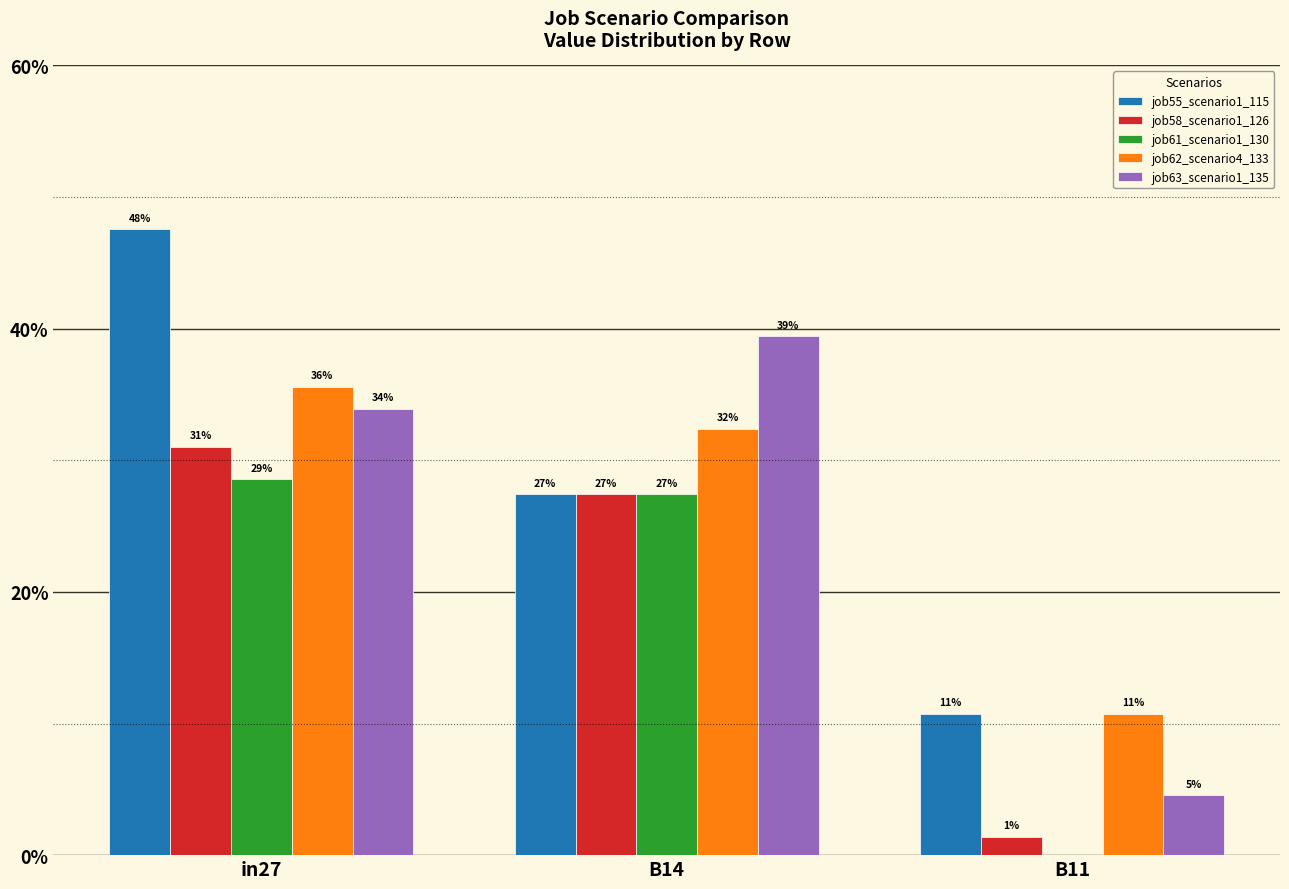

Reading right to left, list all the values displayed in this chart.

job55_scenario1_115: B11=0.1	B14=0.3	in27=0.5
job58_scenario1_126: B11=0.0	B14=0.3	in27=0.3
job61_scenario1_130: B11=0.0	B14=0.3	in27=0.3
job62_scenario4_133: B11=0.1	B14=0.3	in27=0.4
job63_scenario1_135: B11=0.0	B14=0.4	in27=0.3